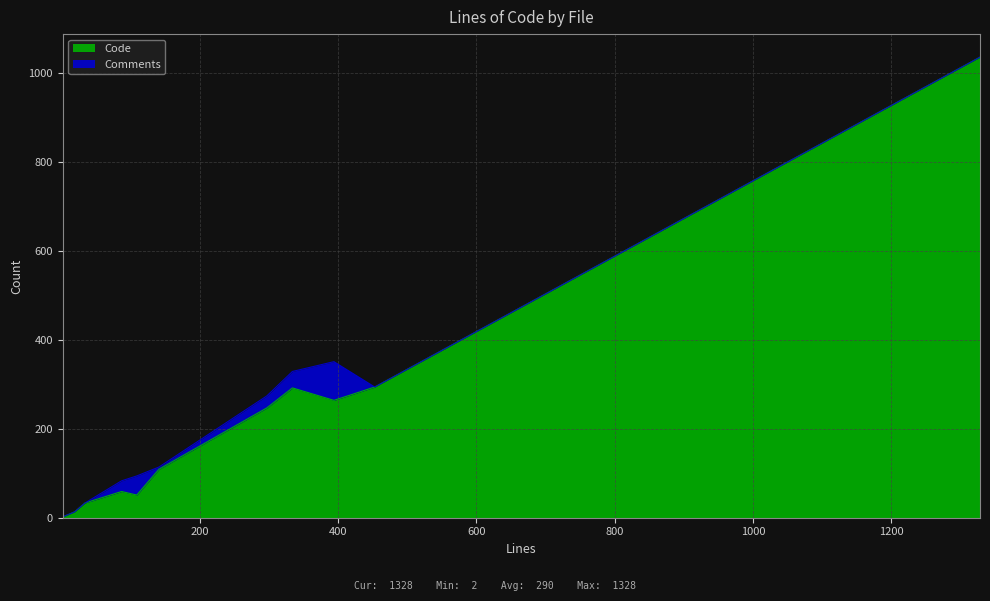

What is the maximum value for Code?

1036